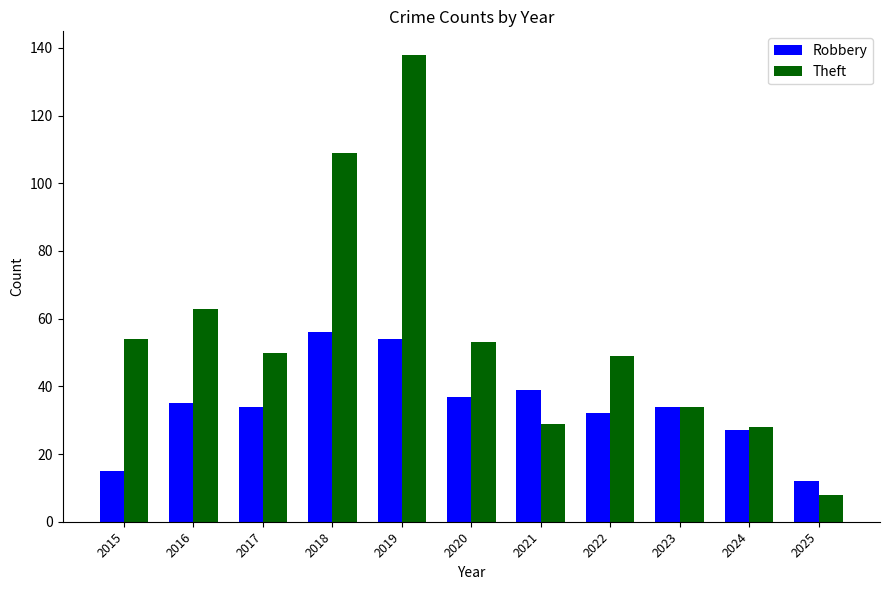

Which series has the widest spread of values?

Theft